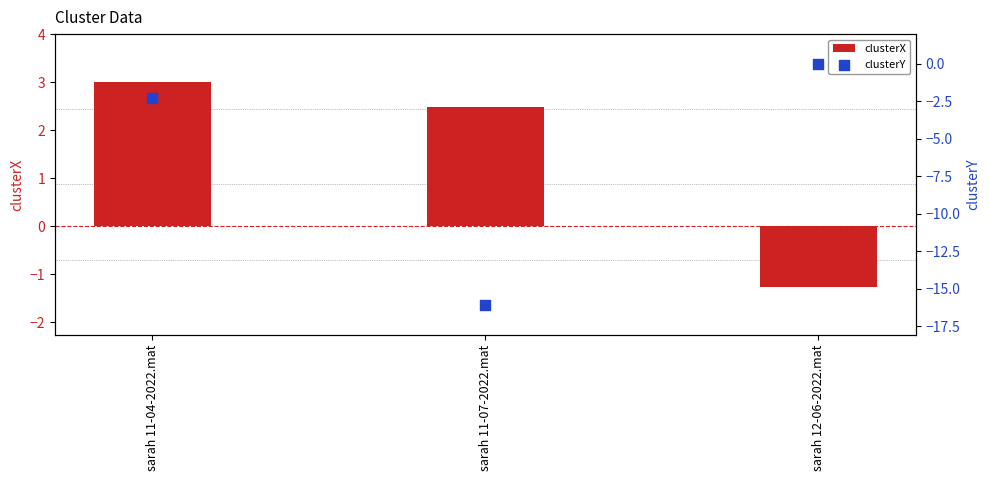

What is the total value across all series at sarah 11-07-2022.mat?

-13.6